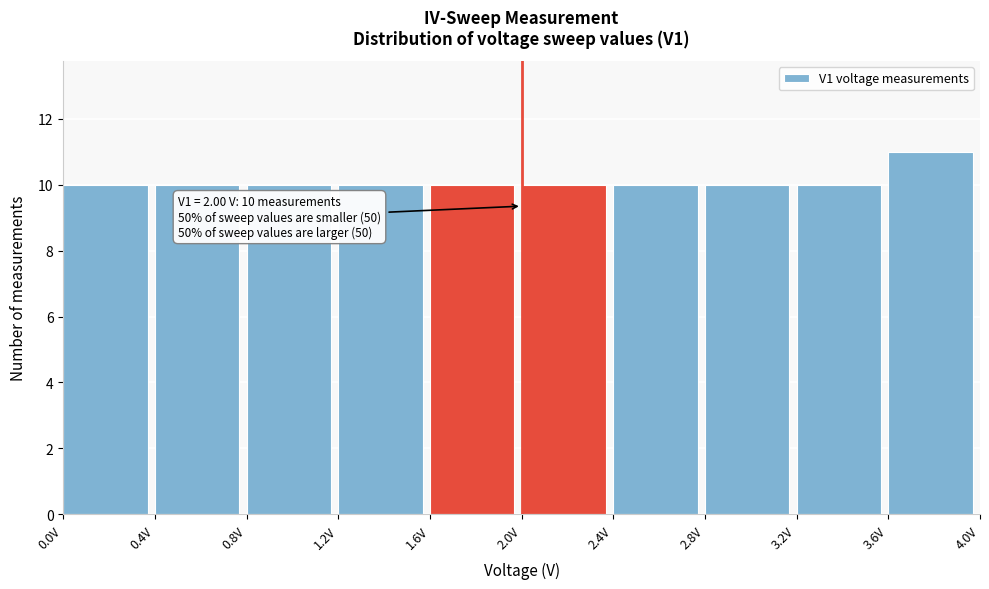

Over which range of the x-axis is the bar tallest?

3.6 to 4.0